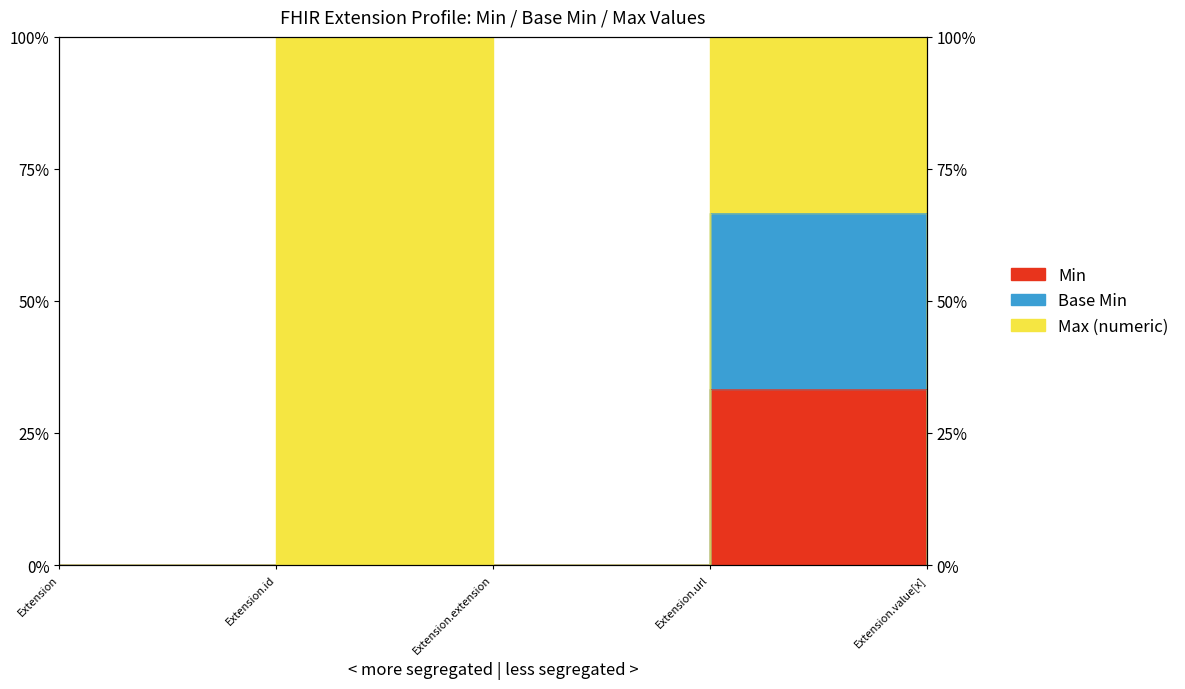

True or false: Min and Base Min intersect in this chart.

False